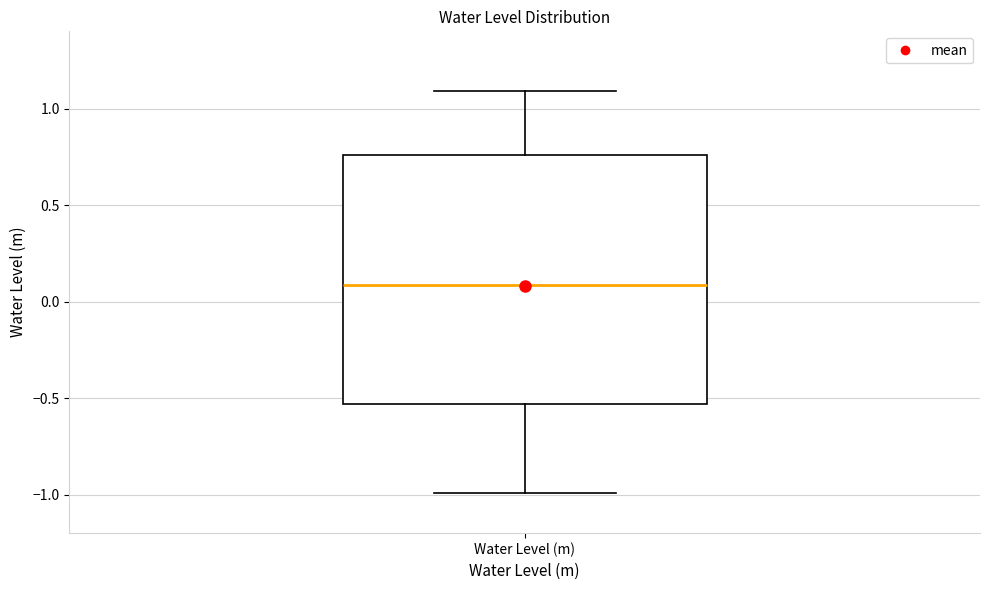

Where is the upper edge of the box for Water Level (m) on the y-axis? The values are not printed on the chart, so give them approximately, as read against the axis.

0.75